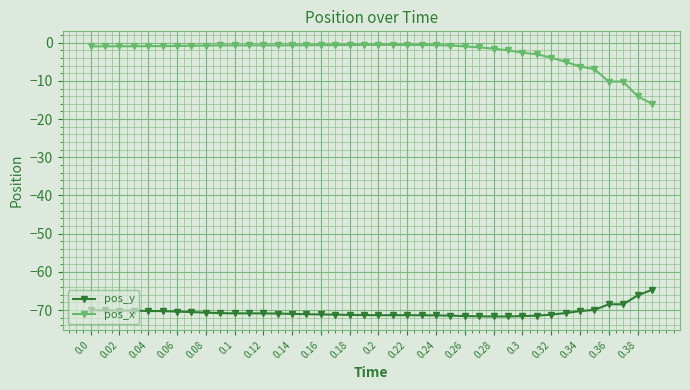

Rank the series by their maximum value, from highest to lowest.

pos_x, pos_y